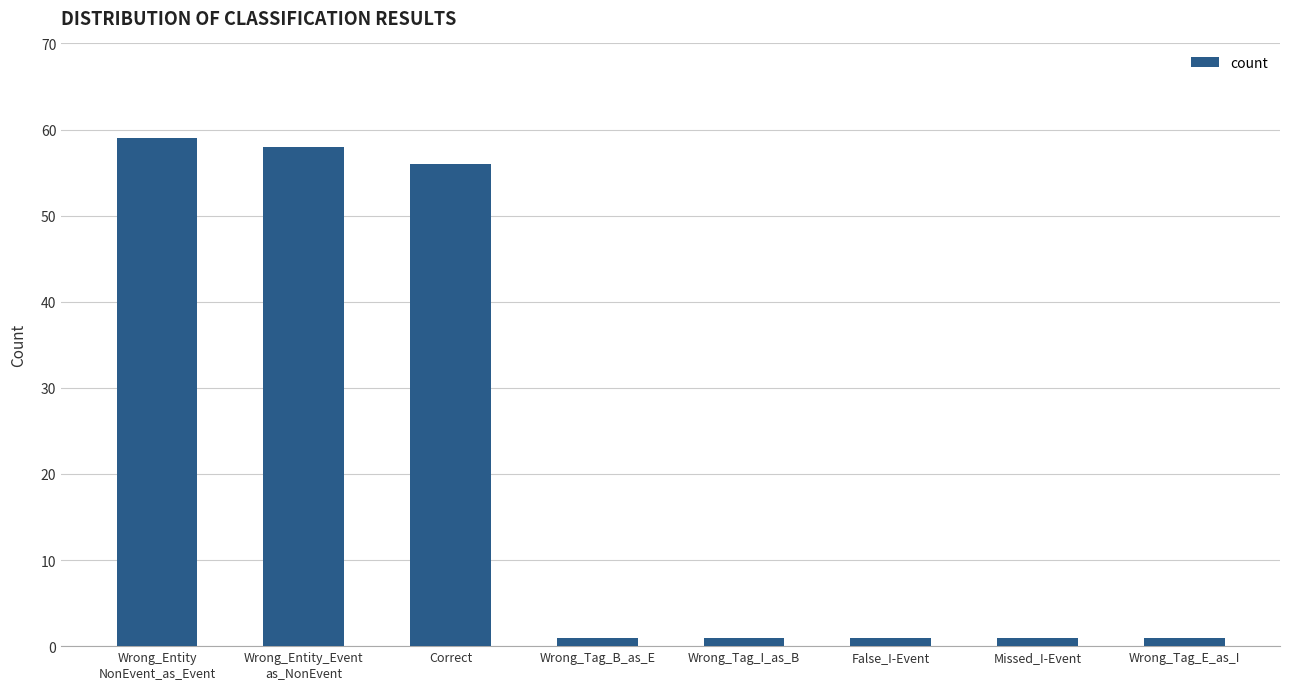

Which category has the highest value across all series?

Wrong_Entity
NonEvent_as_Event